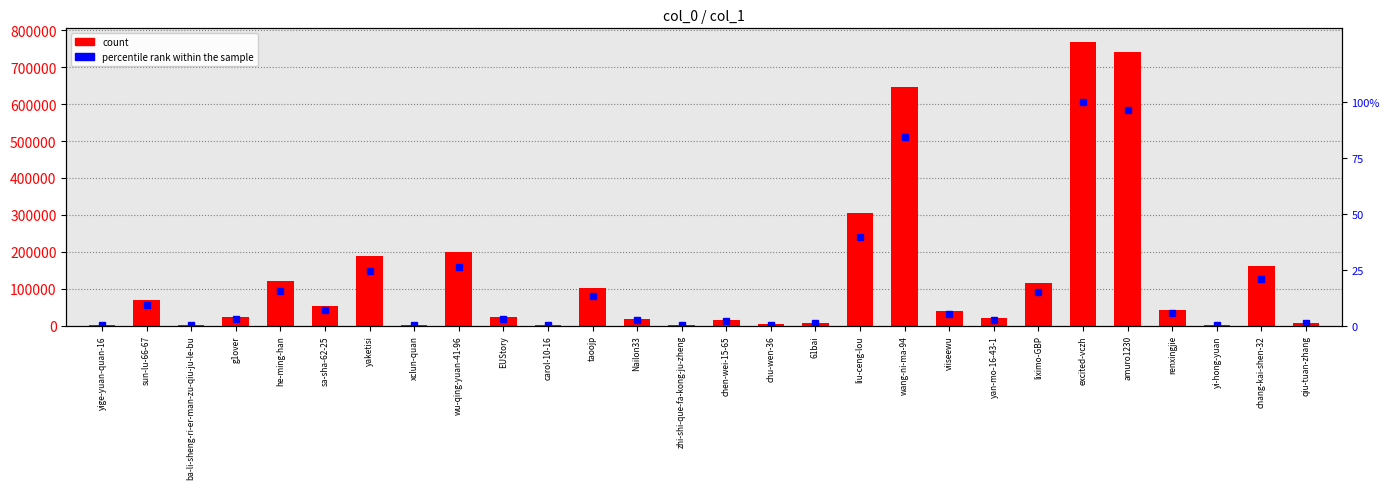

At how many categories does at least one series exceed 166930?

6